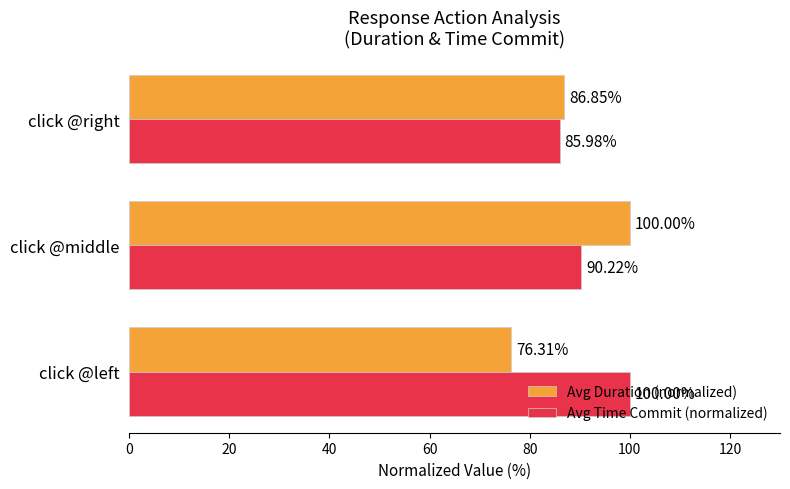

At which label is Avg Time Commit (normalized) closest to 92?

click @middle